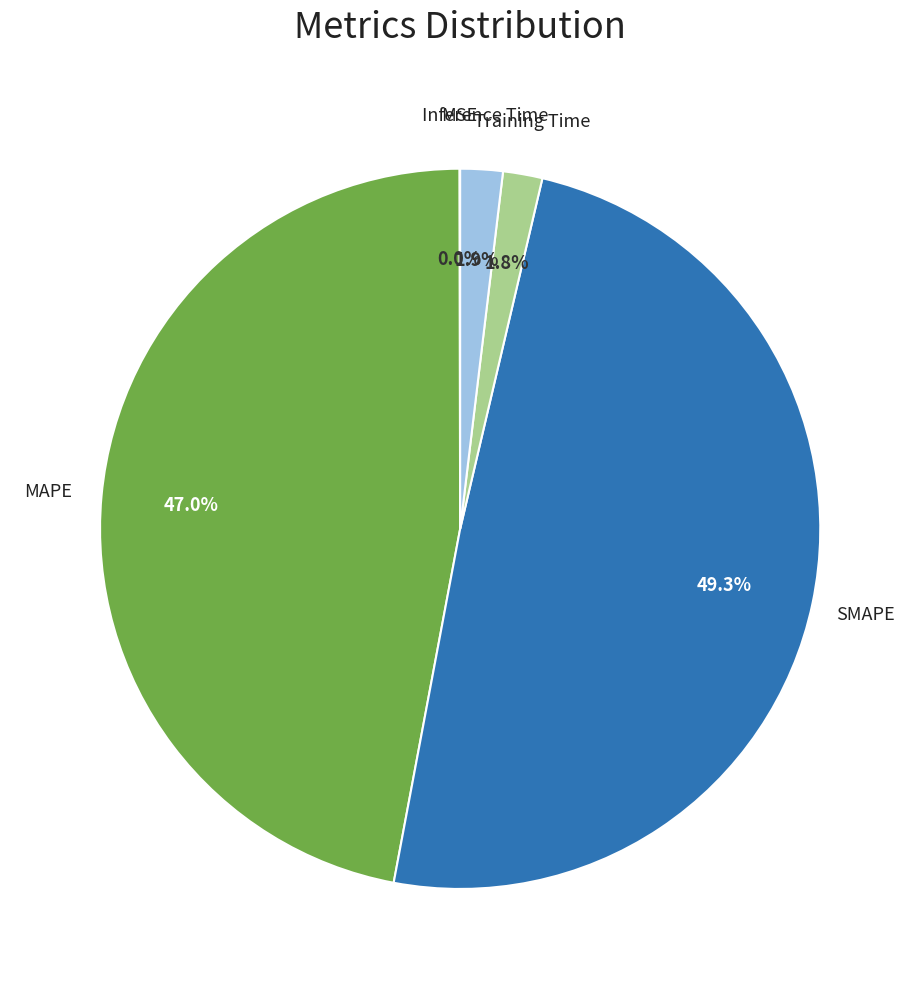

Is there a majority slice in this chart?

No